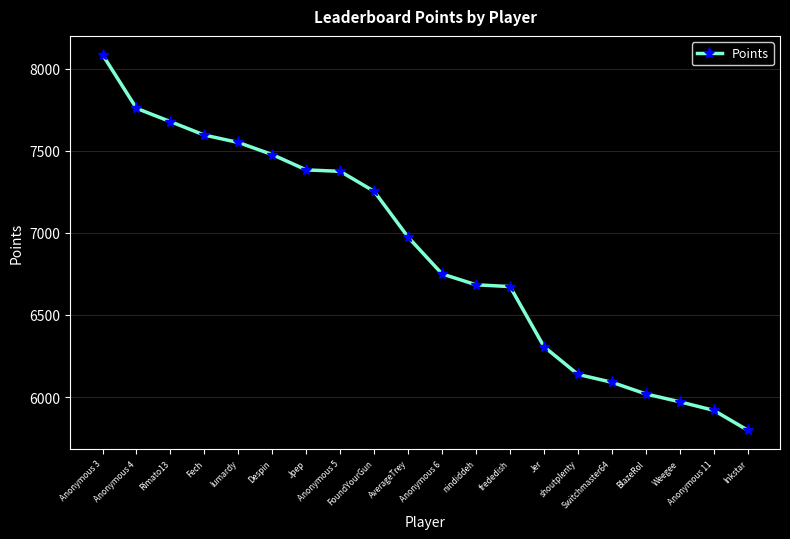

What is the smallest value displayed?

5798